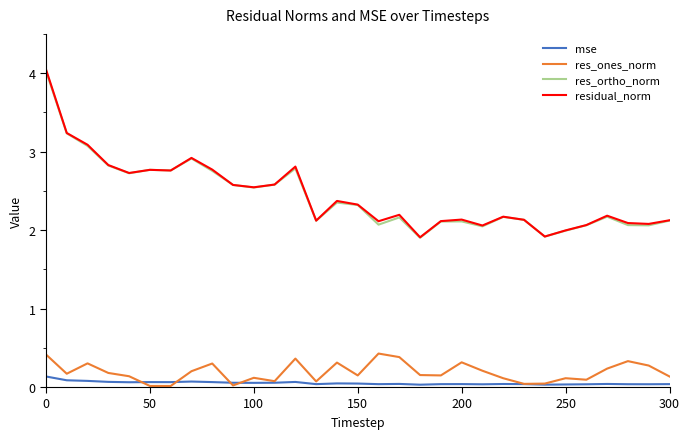

True or false: res_ones_norm and res_ortho_norm intersect in this chart.

False